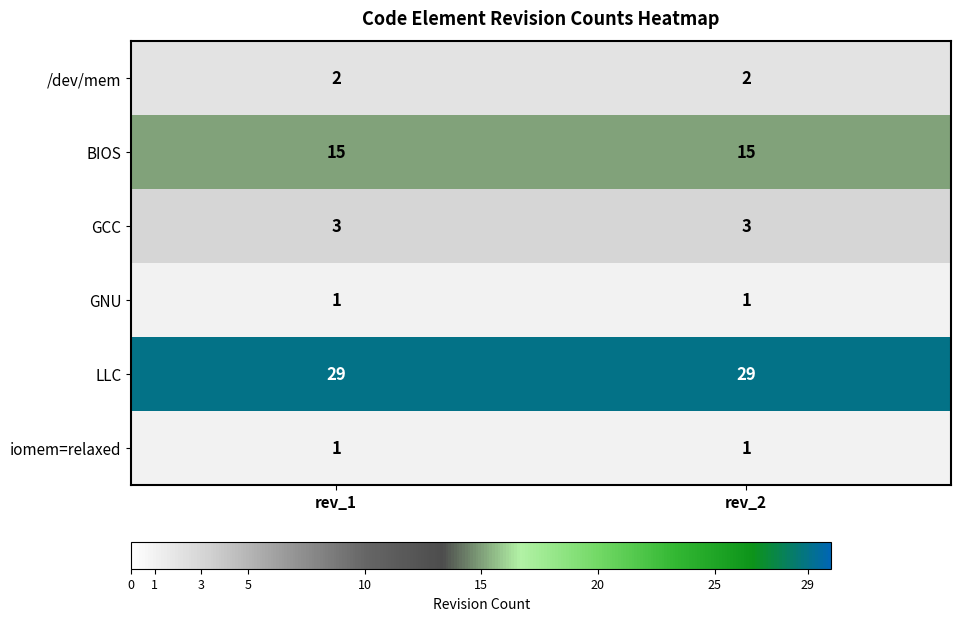

Reading left to right, extract all data points from this chart.

/dev/mem: 2	2
BIOS: 15	15
GCC: 3	3
GNU: 1	1
LLC: 29	29
iomem=relaxed: 1	1